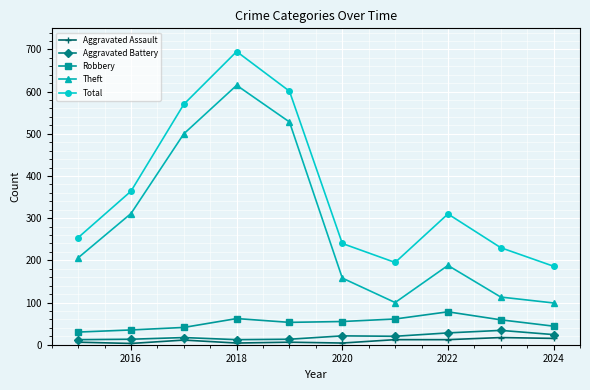

Which series has the widest spread of values?

Theft